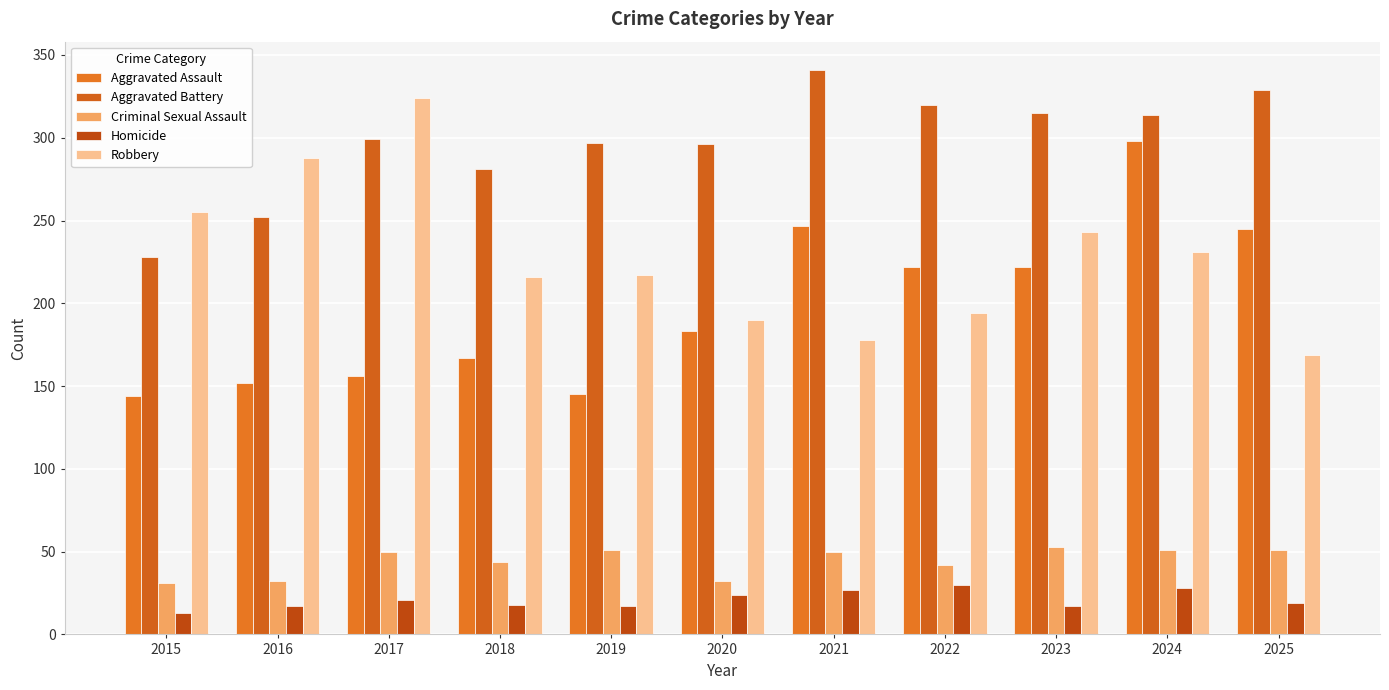

Reading left to right, what are all the values shown in this chart?

Aggravated Assault: 2015=144	2016=152	2017=156	2018=167	2019=145	2020=183	2021=247	2022=222	2023=222	2024=298	2025=245
Aggravated Battery: 2015=228	2016=252	2017=299	2018=281	2019=297	2020=296	2021=341	2022=320	2023=315	2024=314	2025=329
Criminal Sexual Assault: 2015=31	2016=32	2017=50	2018=44	2019=51	2020=32	2021=50	2022=42	2023=53	2024=51	2025=51
Homicide: 2015=13	2016=17	2017=21	2018=18	2019=17	2020=24	2021=27	2022=30	2023=17	2024=28	2025=19
Robbery: 2015=255	2016=288	2017=324	2018=216	2019=217	2020=190	2021=178	2022=194	2023=243	2024=231	2025=169